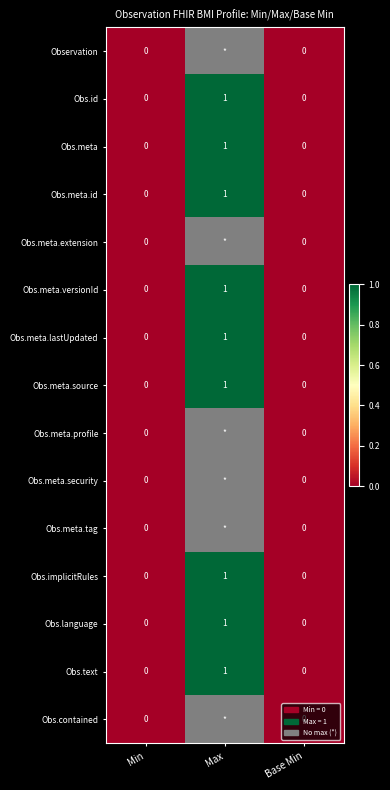

Count the Obs.meta.versionId values in the range 0 to 1.

3